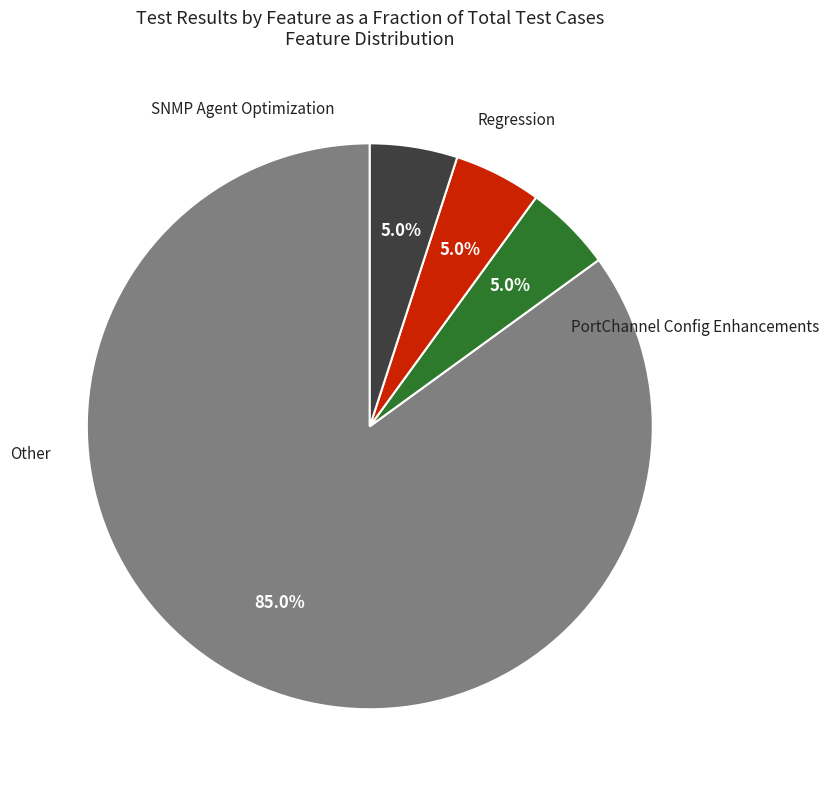

Is there any slice that represents more than half of the pie?

Yes